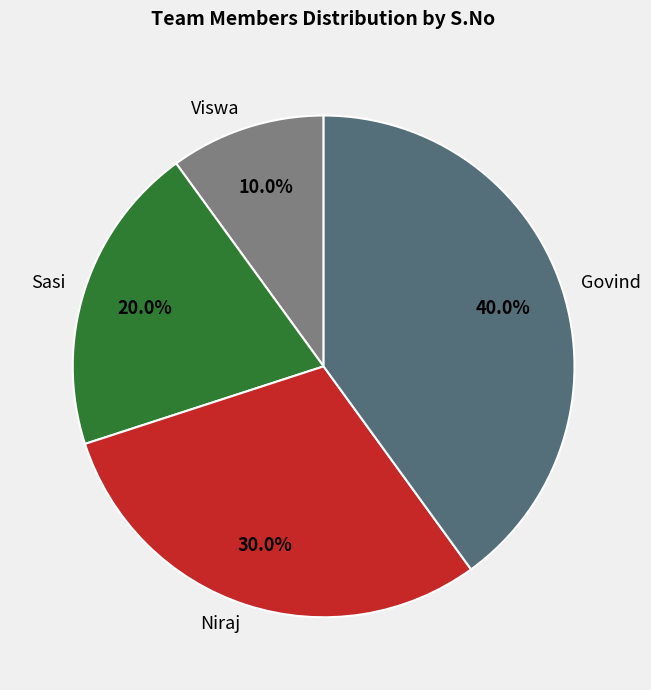

How many slices are in this pie chart?

4